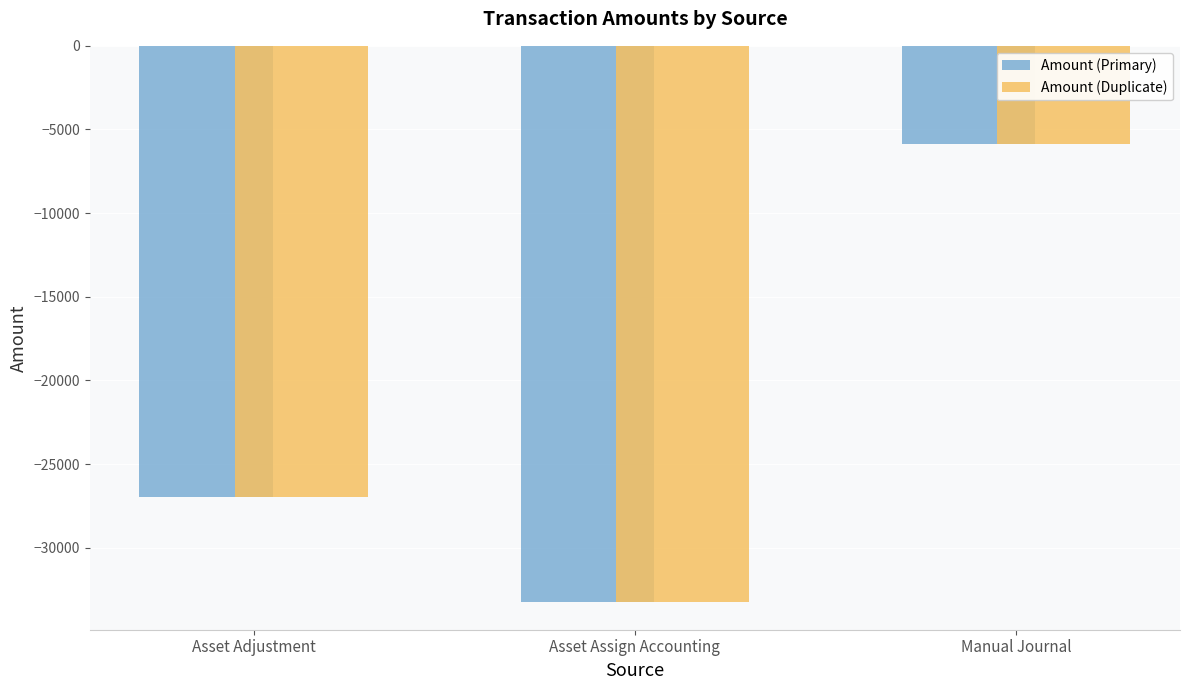

The value of Amount (Duplicate) at Asset Adjustment is -48436.7. True or false?

False